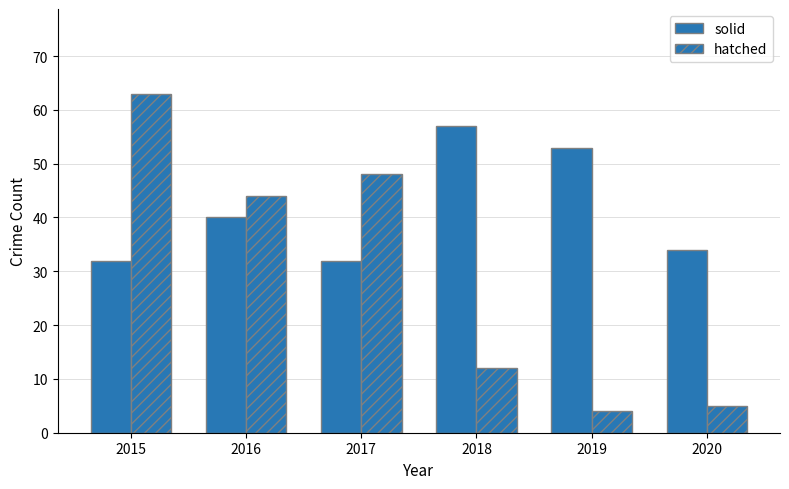

What is the difference between the highest and lowest values at 2019?

49